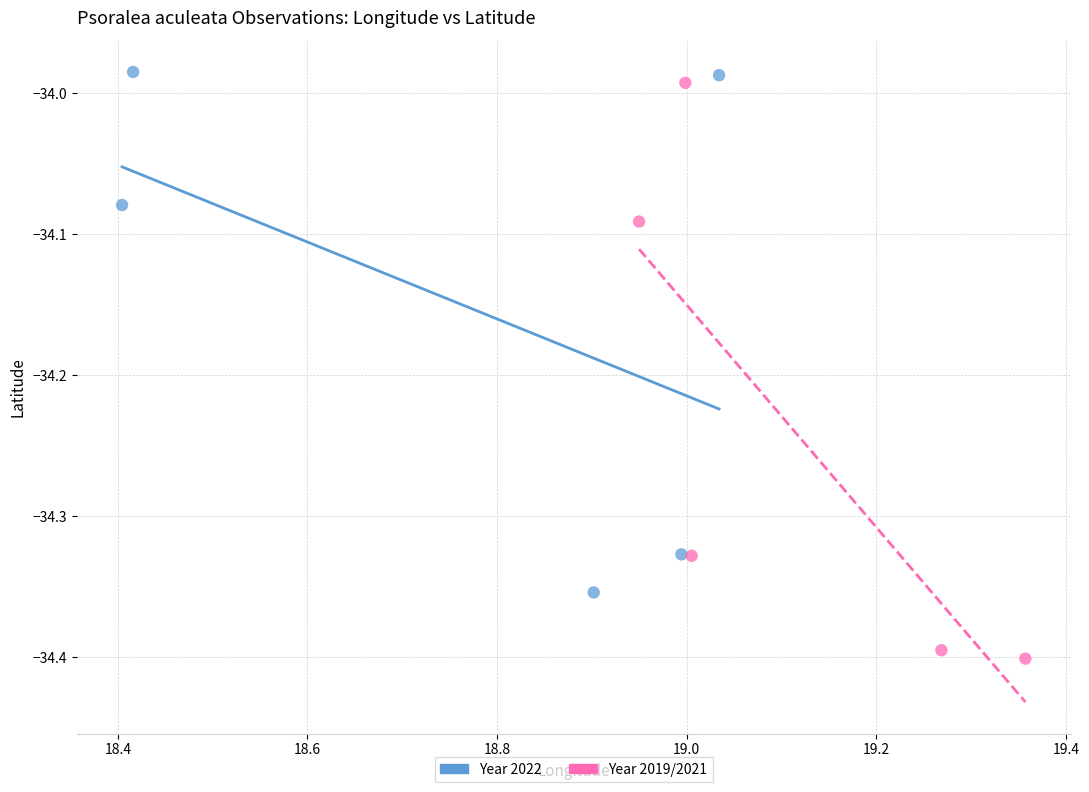

What are all the series names shown in the legend?

Year 2022, Year 2019/2021